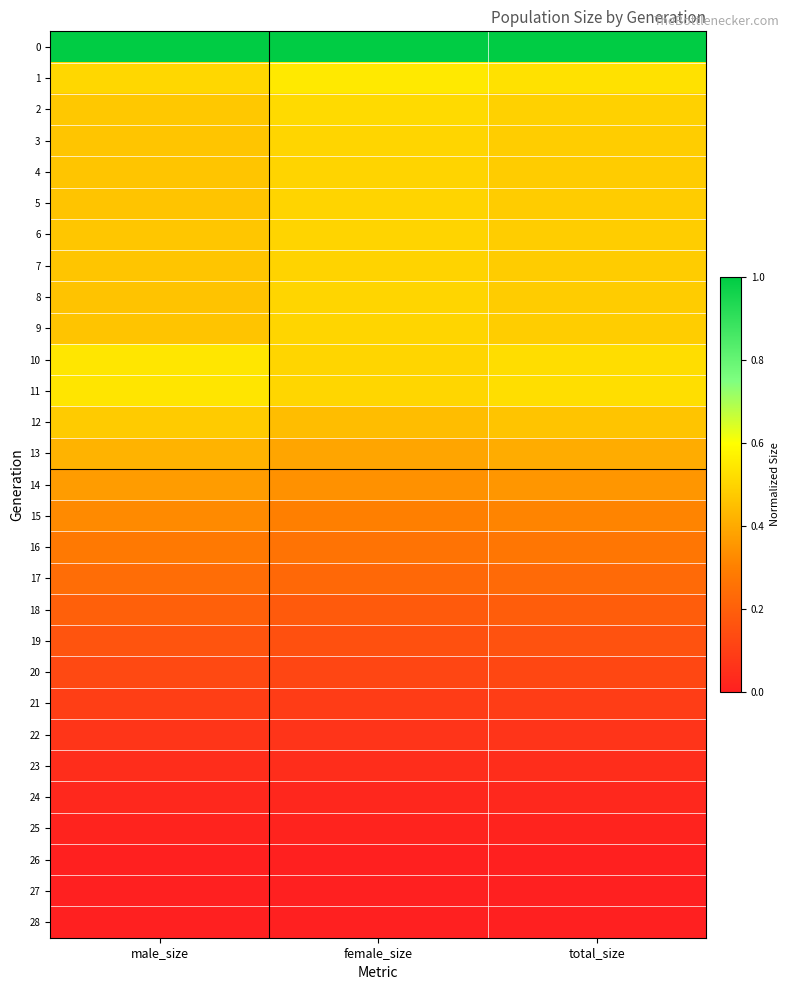

What is the spread (max minus min) of values at female_size?

1.0